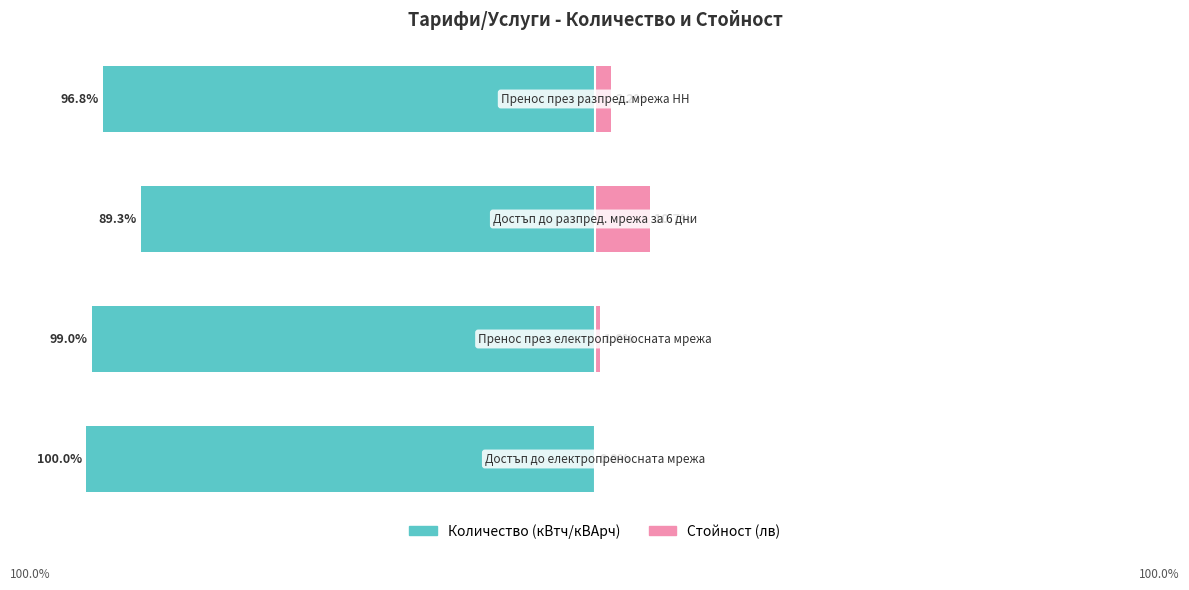

What are all the series names shown in the legend?

Количество (кВтч/кВАрч), Стойност (лв)